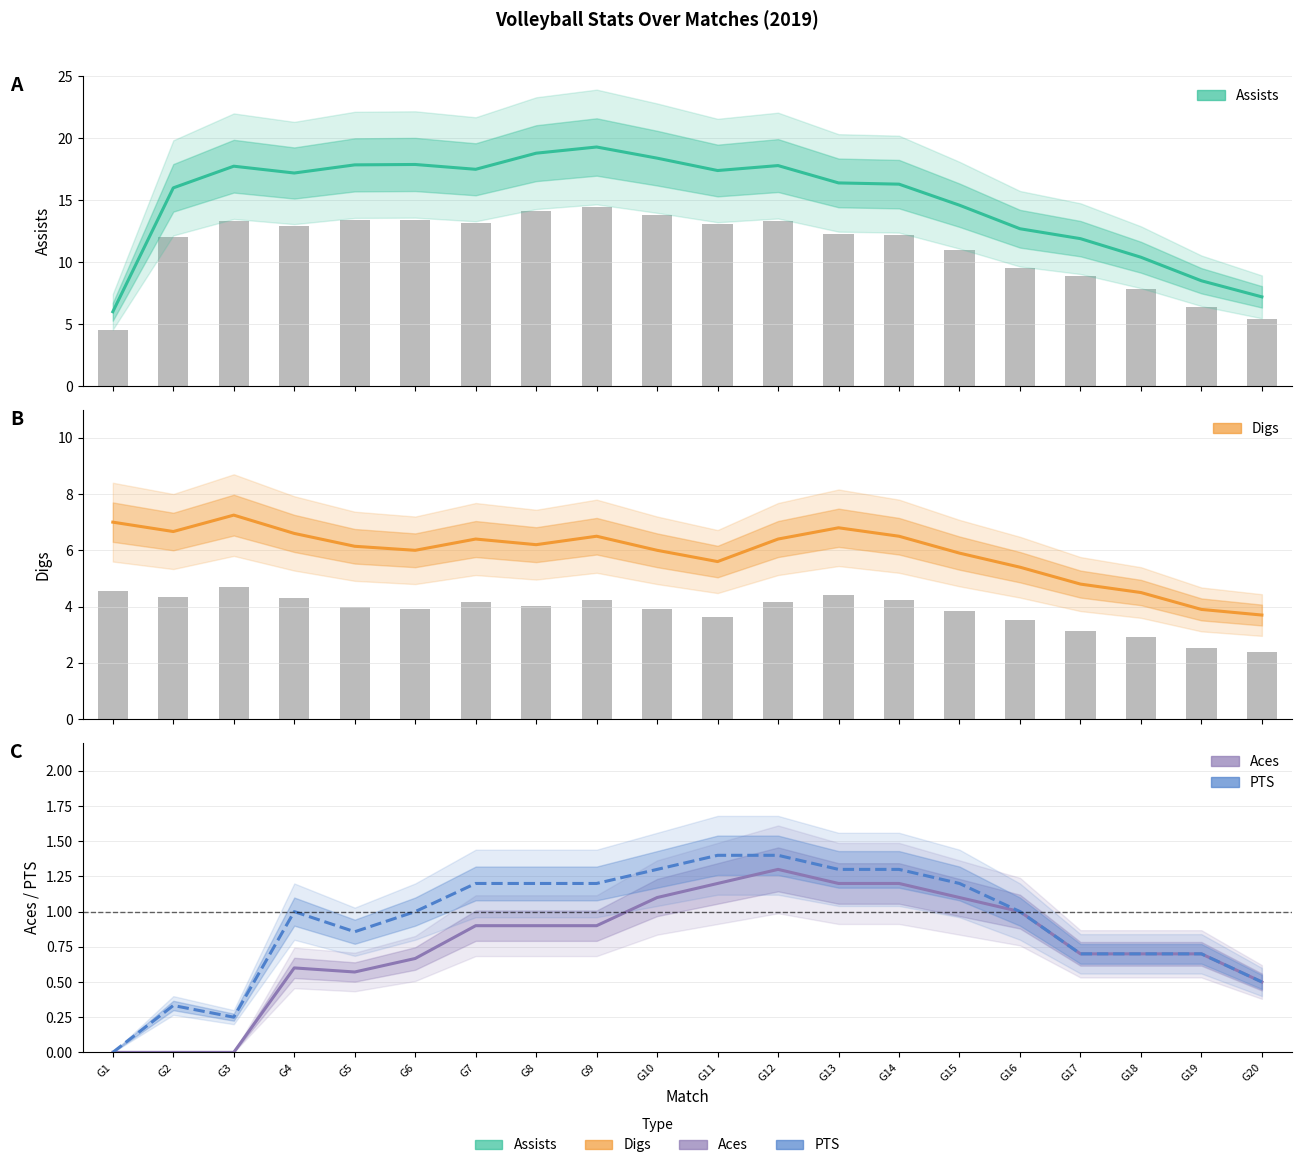

Is the value of Assists at G20 greater than the value of PTS at G18?

Yes